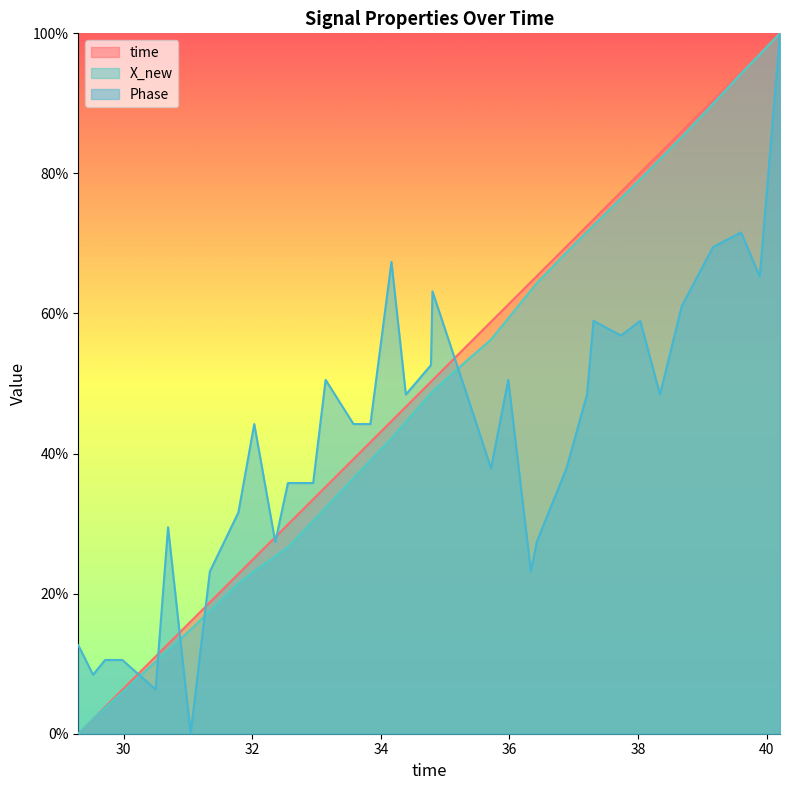

What is the total value across all series at 36.8866379261017?

176.2